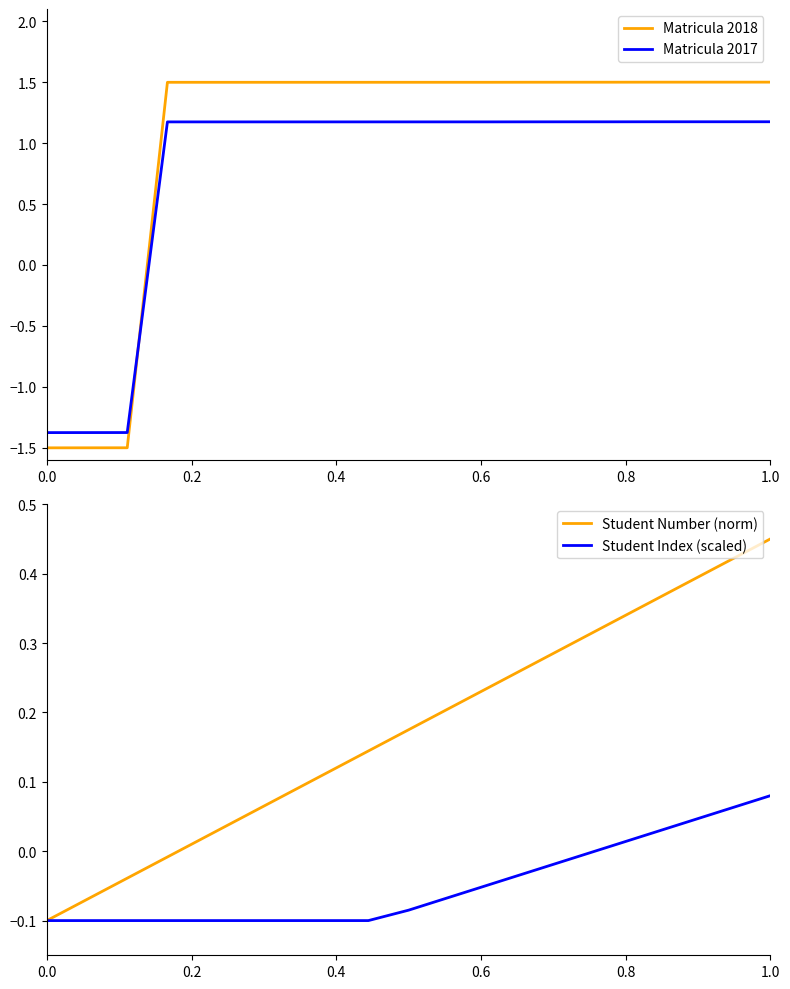

How many intersections are there between Matricula 2017 and Matricula 2018?

1